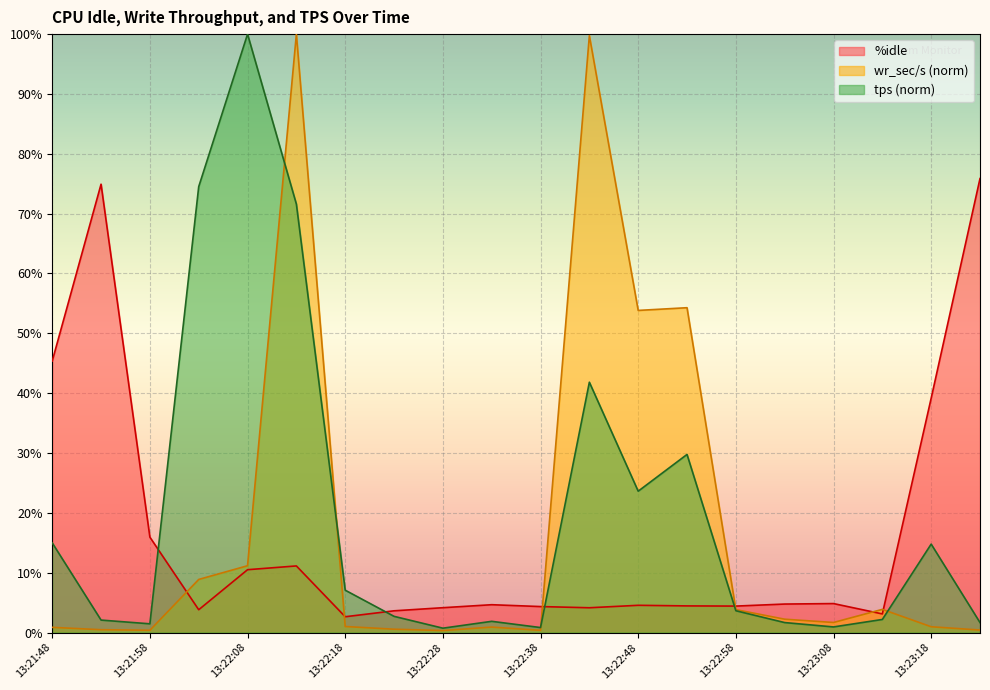

What are all the series names shown in the legend?

%idle, wr_sec/s (norm), tps (norm)